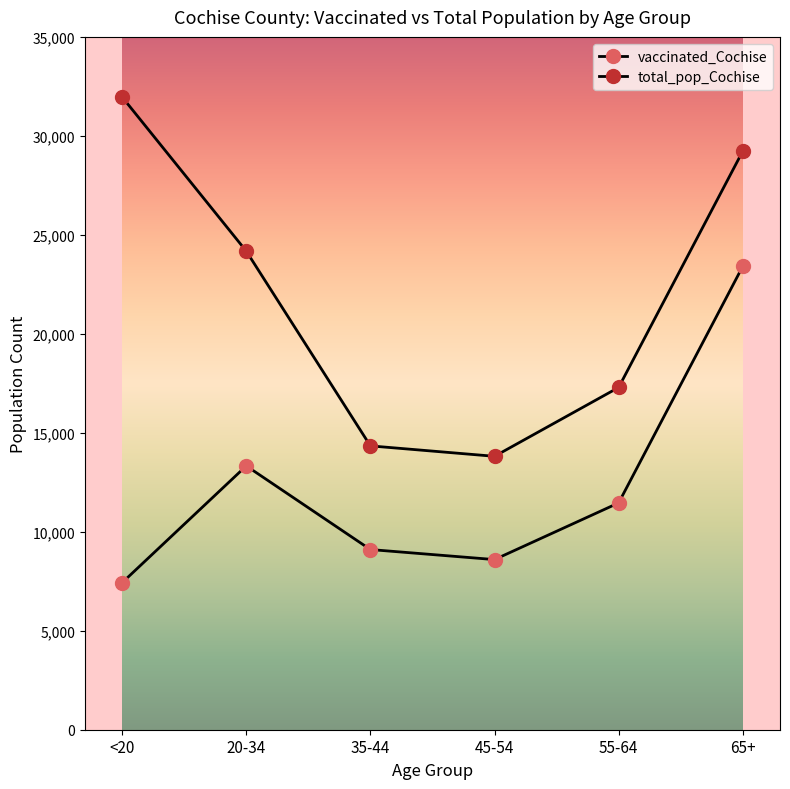

Rank the categories by vaccinated_Cochise value from lowest to highest.

<20, 45-54, 35-44, 55-64, 20-34, 65+